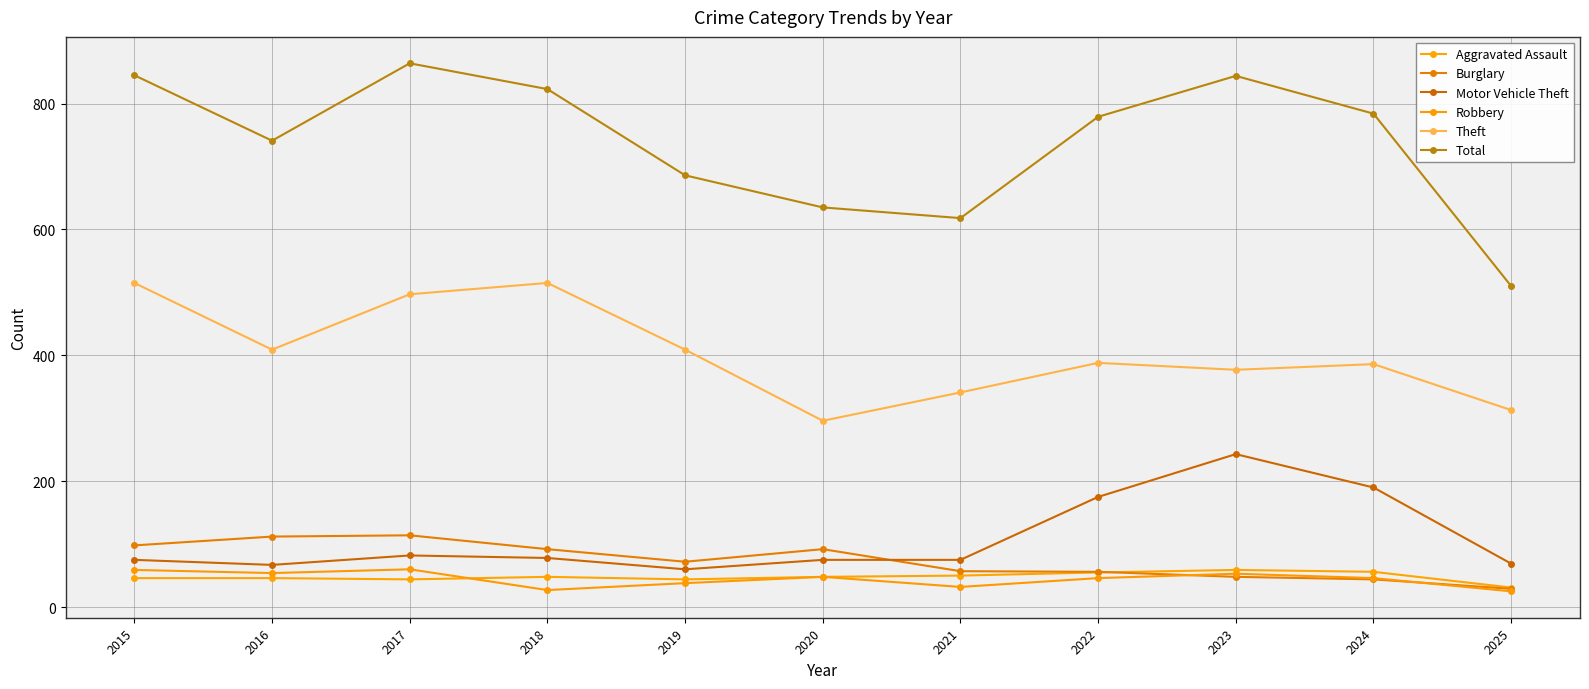

What is the approximate value of Aggravated Assault at 2021?

50